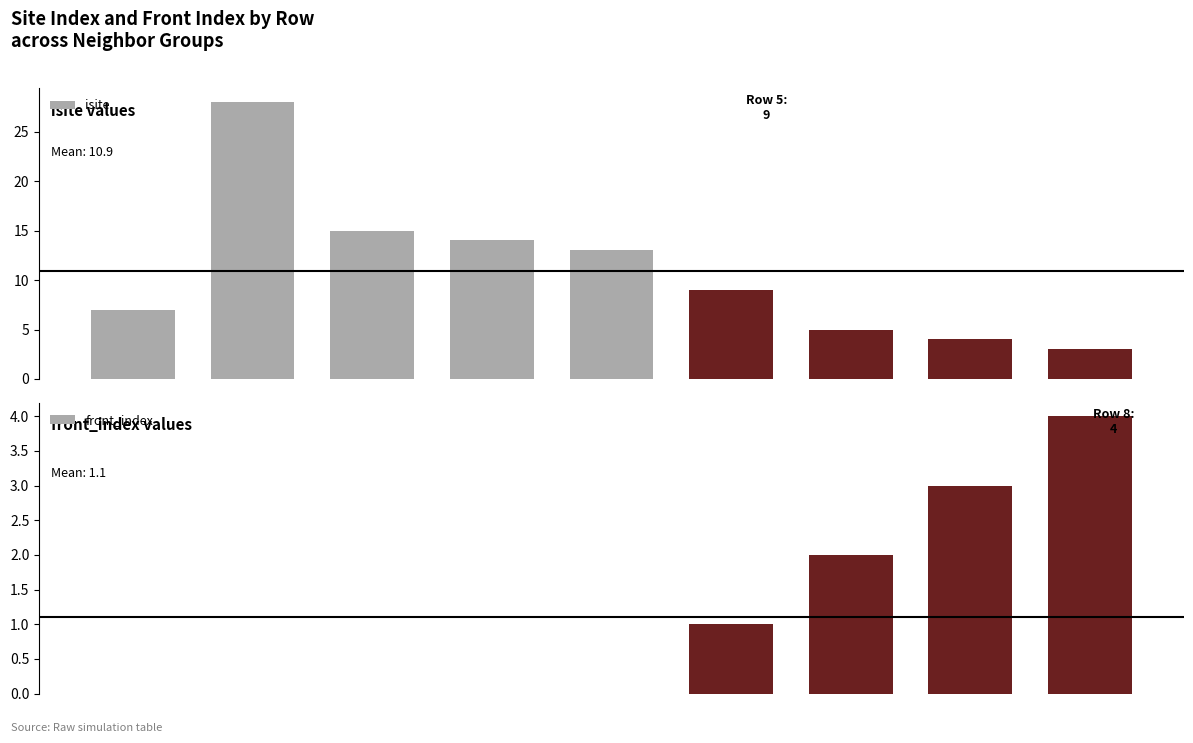

How many bars are there in each group?

2